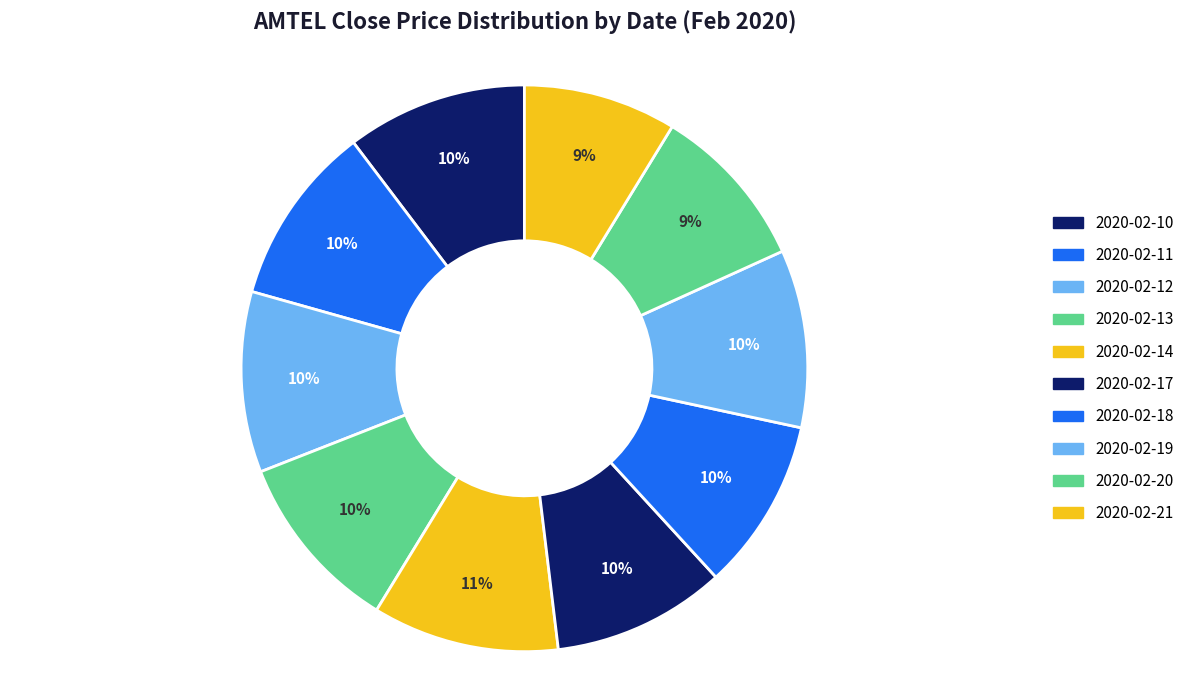

To the nearest percent, what is the difference between the largest and smallest slice percentages?

2%